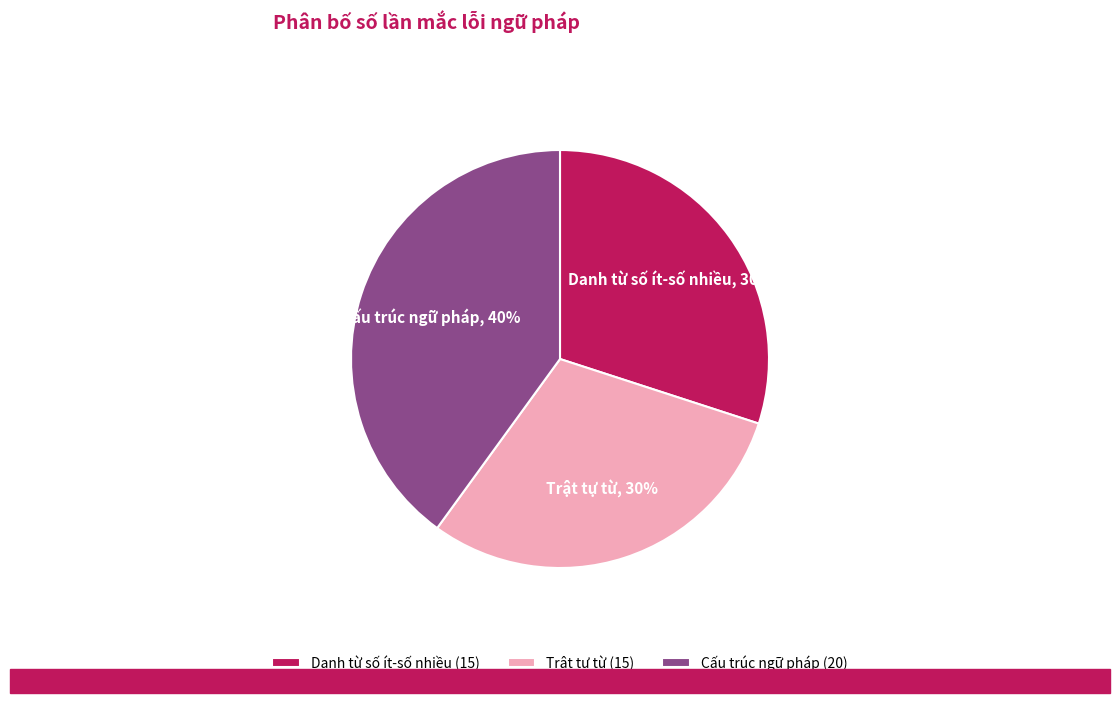

Does any single category account for the majority?

No